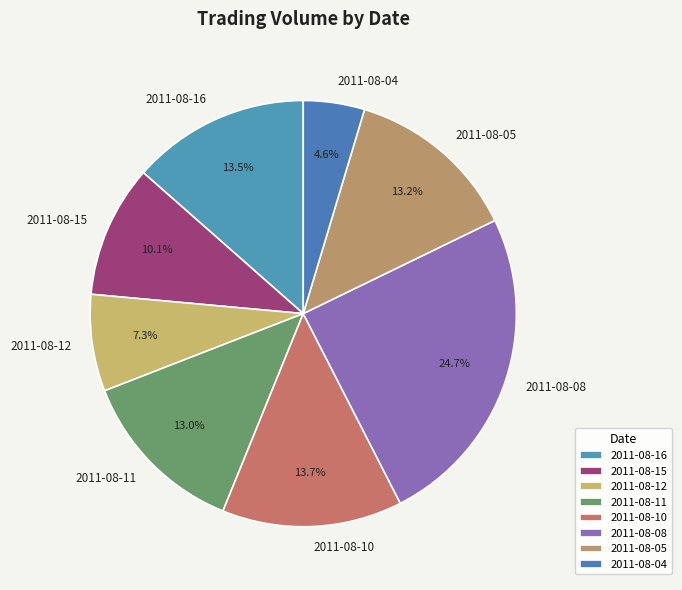

Which has a higher value, 2011-08-10 or 2011-08-08?

2011-08-08